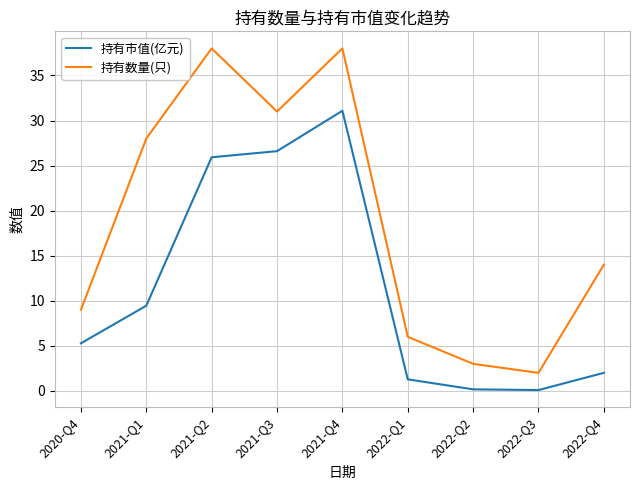

What is the average value of the 持有市值(亿元) series?

11.3